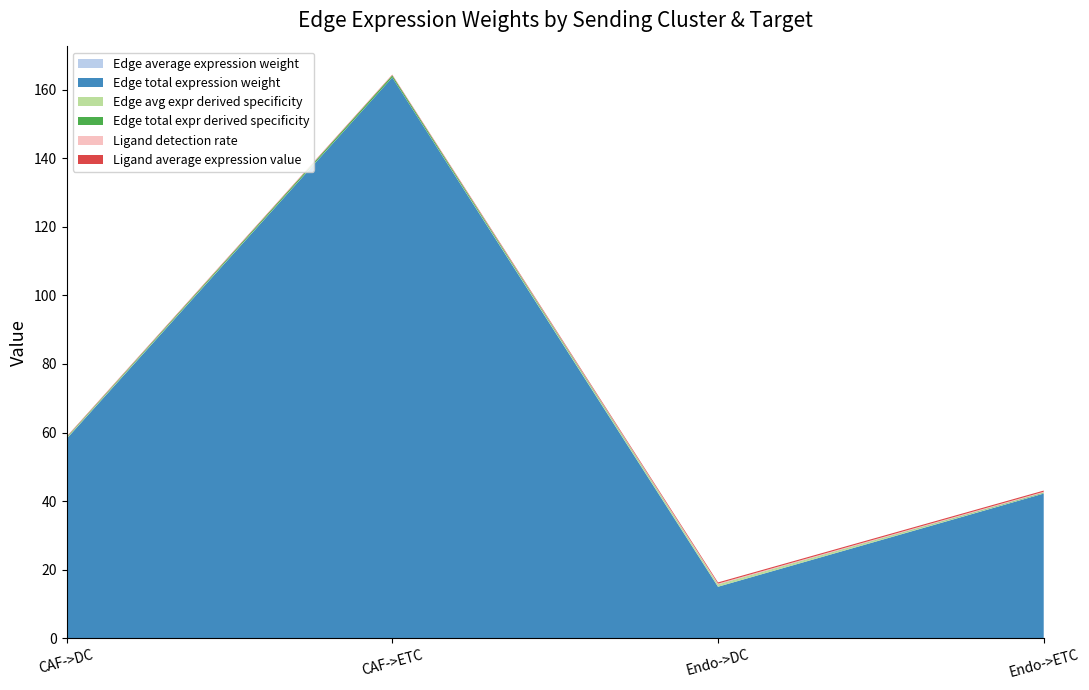

Reading right to left, transcribe all the data shown in this chart.

Edge average expression weight: 0.0	0.0	0.0	0.0
Edge total expression weight: 42.2	15.0	163.6	58.2
Edge avg expr derived specificity: 0.1	0.6	0.0	0.2
Edge total expr derived specificity: 0.2	0.1	0.6	0.2
Ligand detection rate: 0.2	0.2	0.1	0.1
Ligand average expression value: 0.3	0.3	0.1	0.1